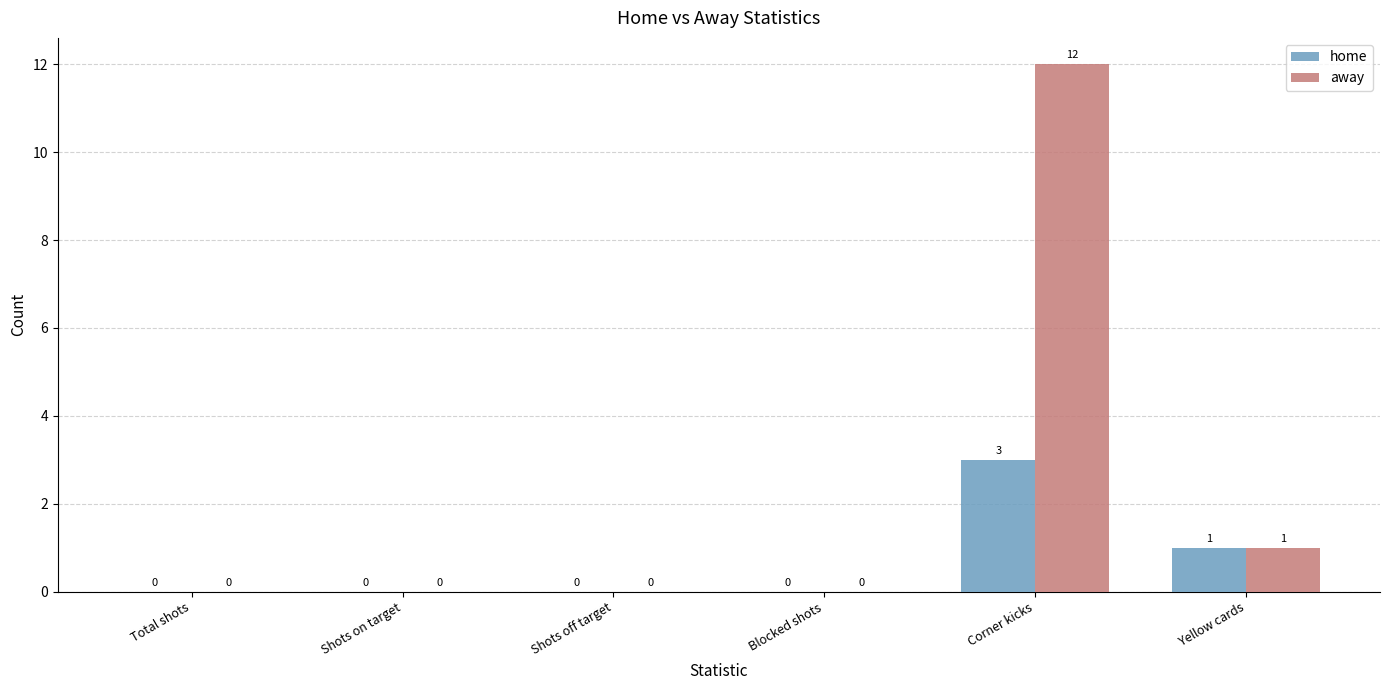

Are the bars grouped side by side (vs. stacked)?

Yes